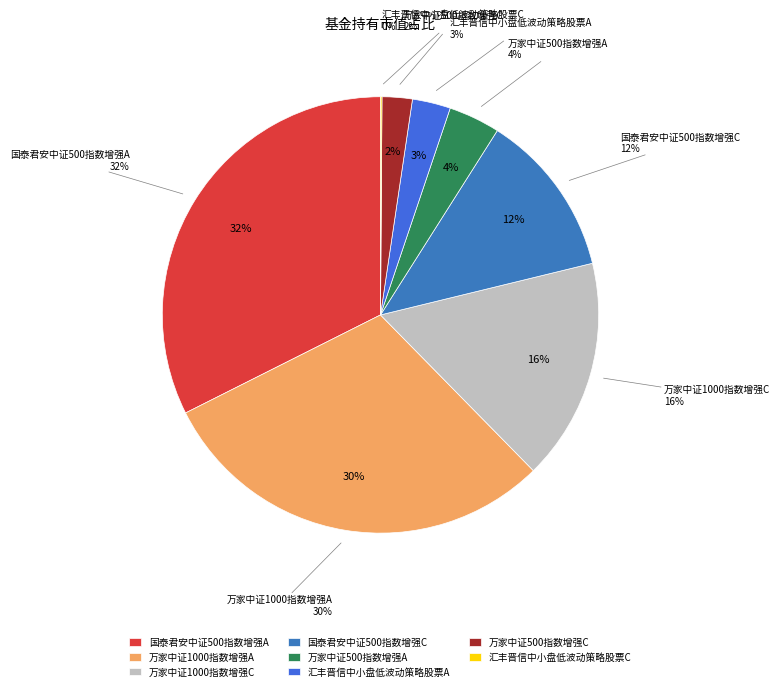

Rank the categories by value from highest to lowest.

国泰君安中证500指数增强A, 万家中证1000指数增强A, 万家中证1000指数增强C, 国泰君安中证500指数增强C, 万家中证500指数增强A, 汇丰晋信中小盘低波动策略股票A, 万家中证500指数增强C, 汇丰晋信中小盘低波动策略股票C